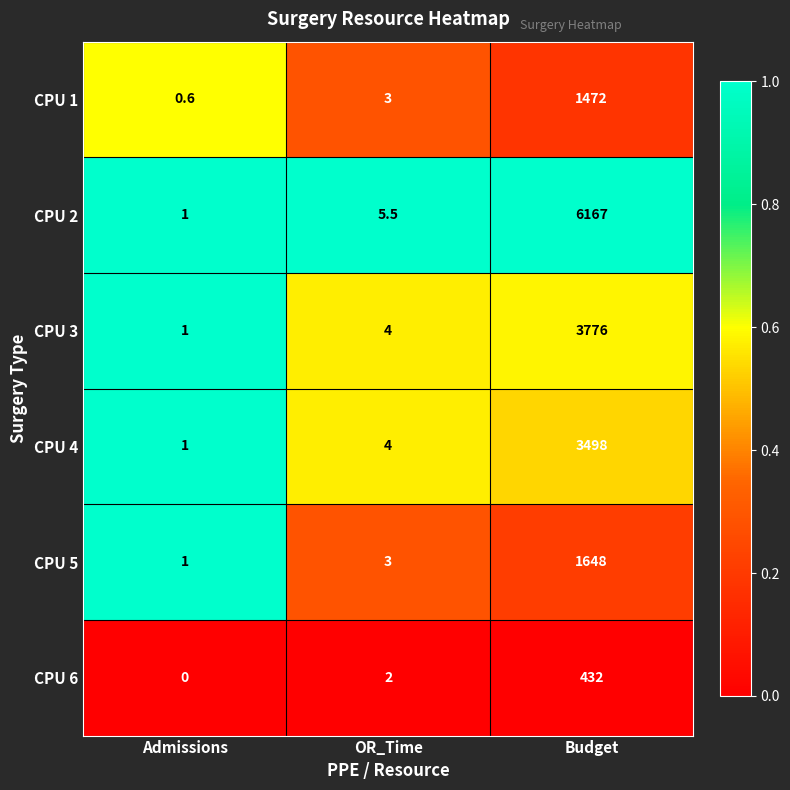

The value of CPU 5 at Admissions is 1.0. True or false?

True